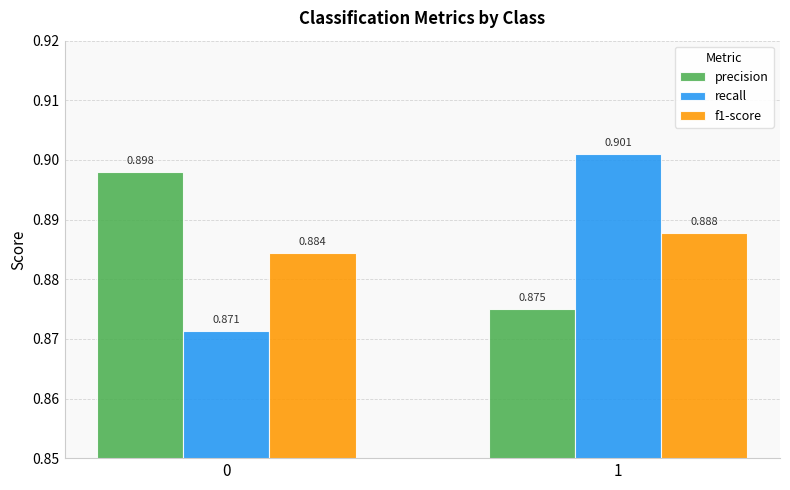

Is it true that f1-score equals 0.9 at 0?

True